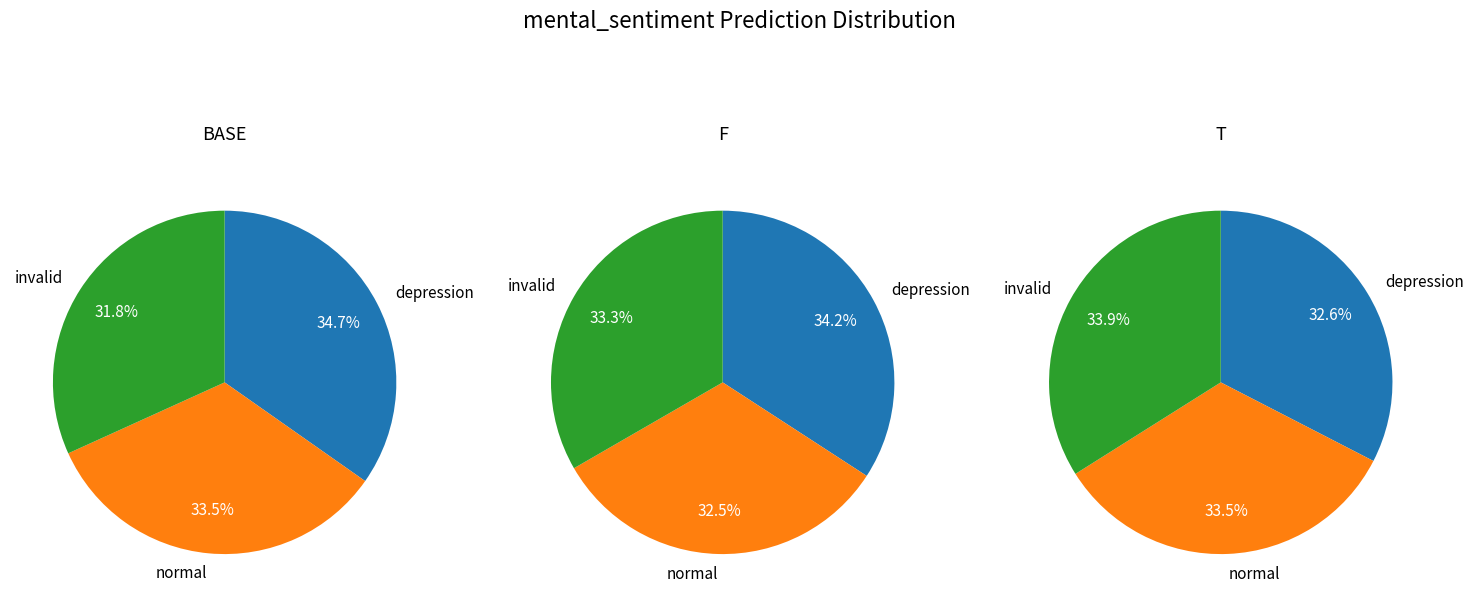

To the nearest percent, what is the difference between the largest and smallest slice percentages?

3%